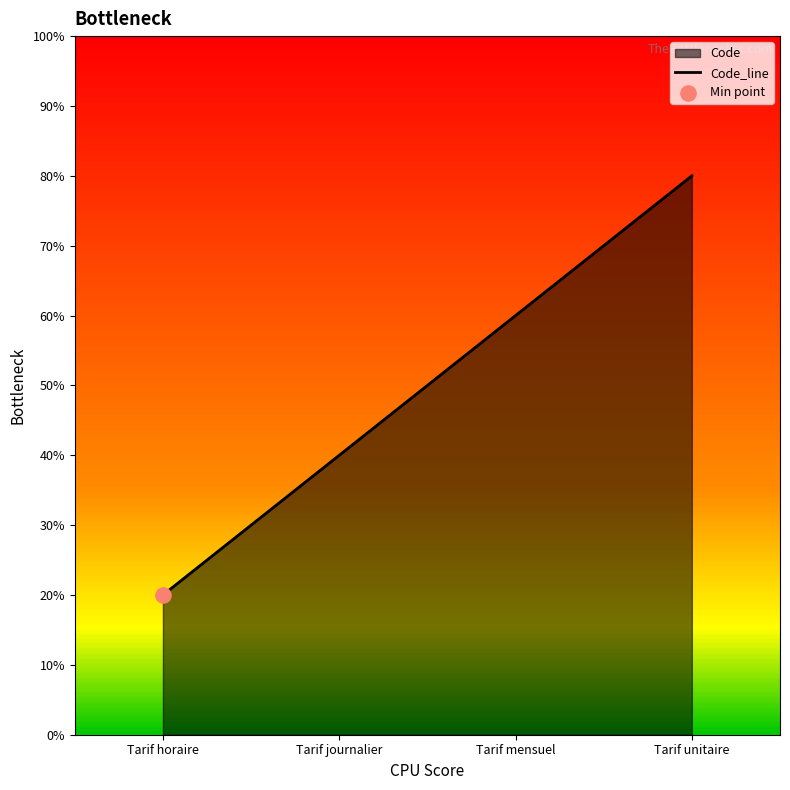

What is the ratio of the value at Tarif journalier to the value at Tarif unitaire?

0.5